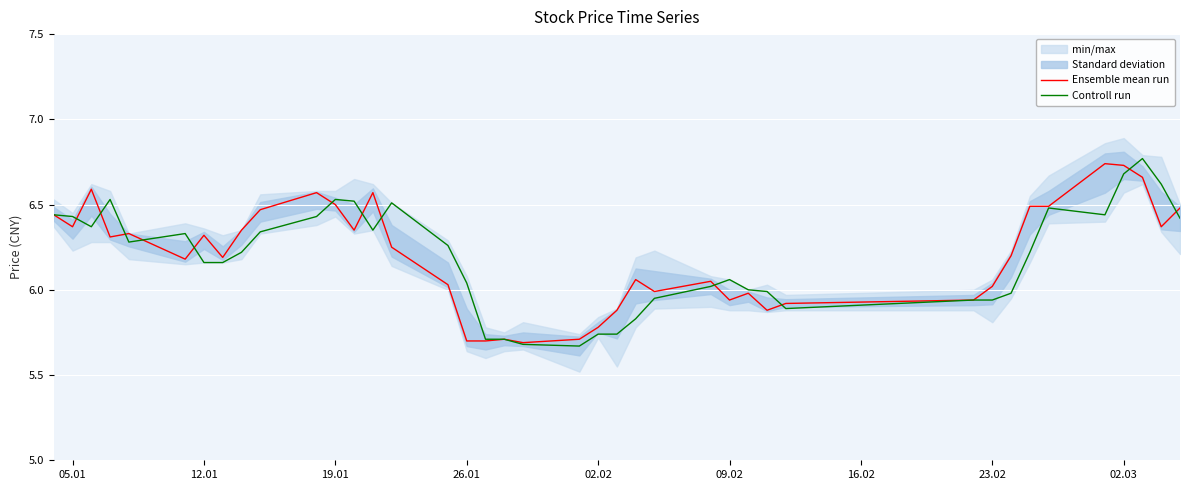

True or false: Ensemble mean run and Controll run intersect in this chart.

True